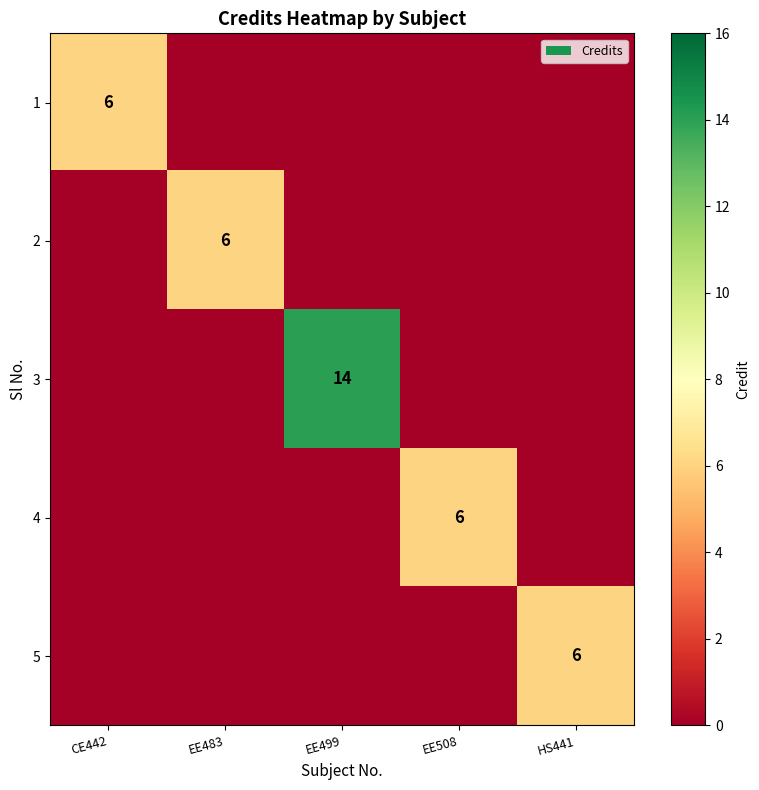

At how many categories does at least one series exceed 13?

1